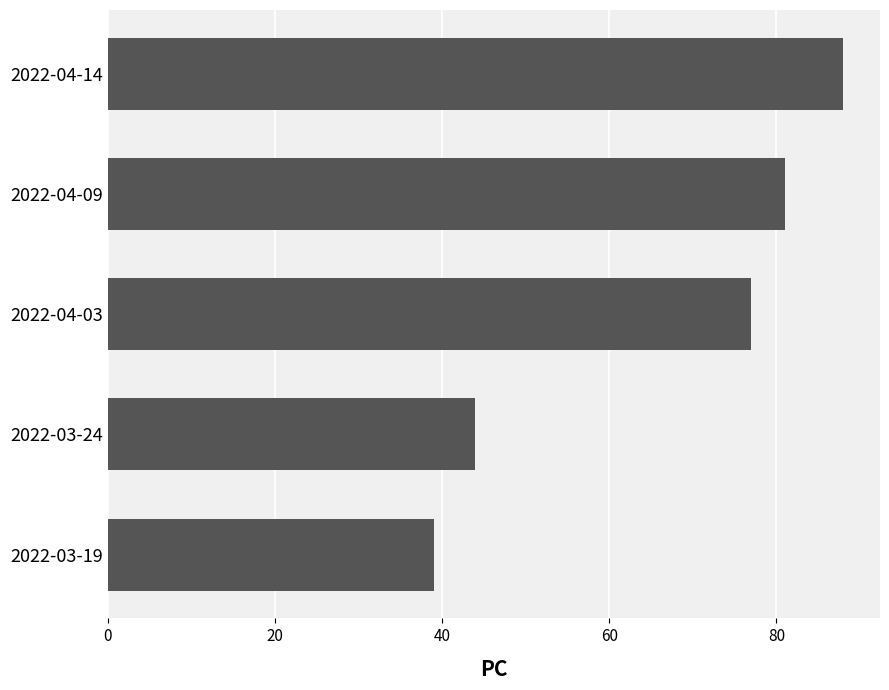

What is the sum of all values?

329